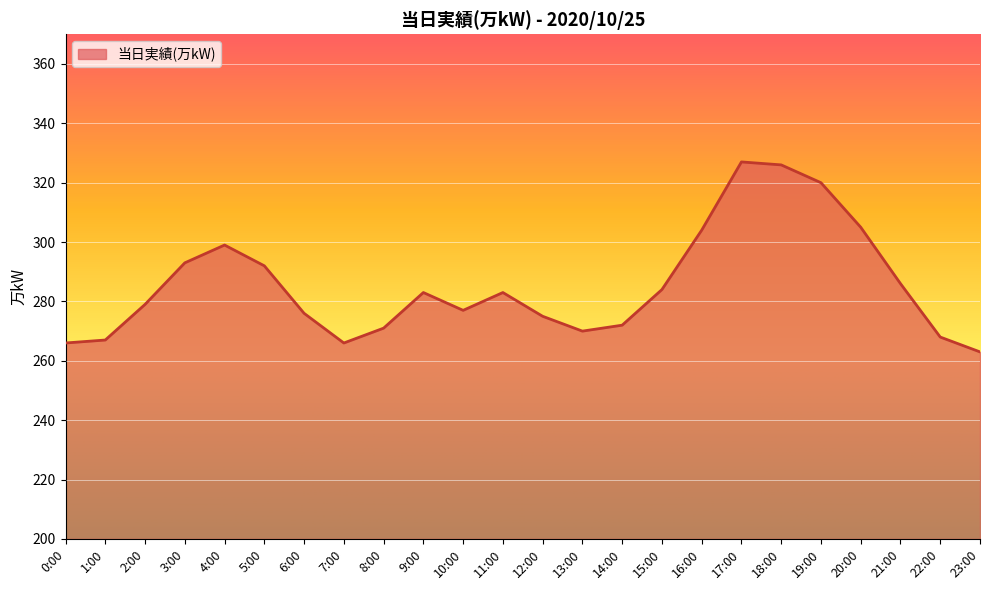

Which category has the lowest value across all series?

23:00